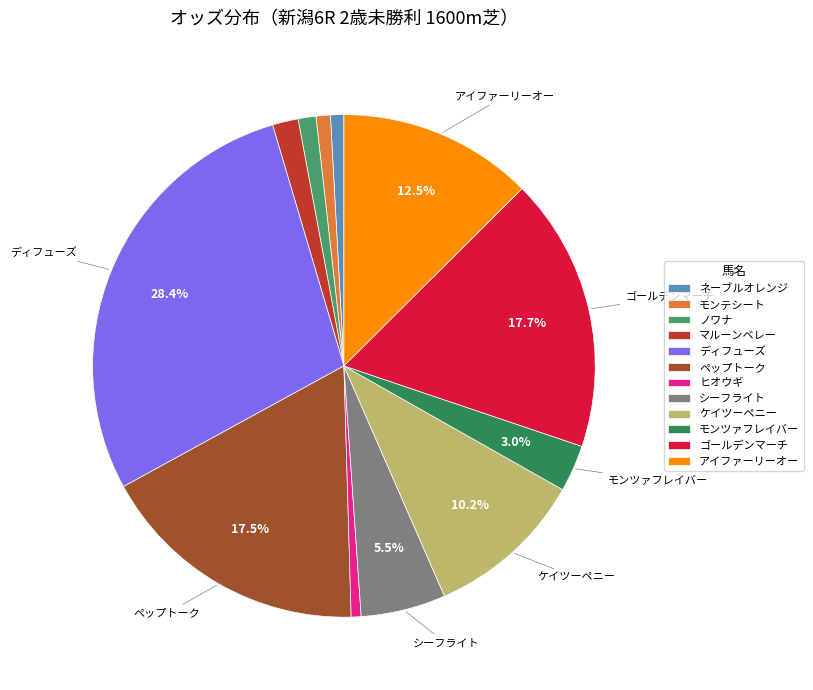

Is it true that ディフューズ is 28% of the pie?

True